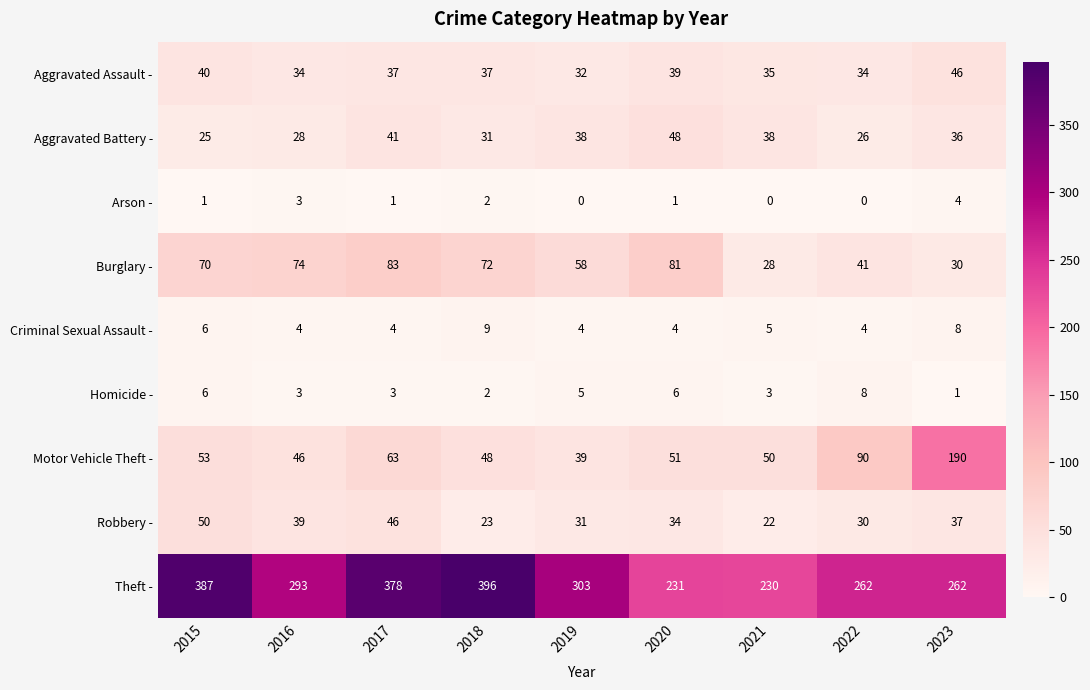

List the series in order of their peak value, lowest first.

Arson -, Homicide -, Criminal Sexual Assault -, Aggravated Assault -, Aggravated Battery -, Robbery -, Burglary -, Motor Vehicle Theft -, Theft -